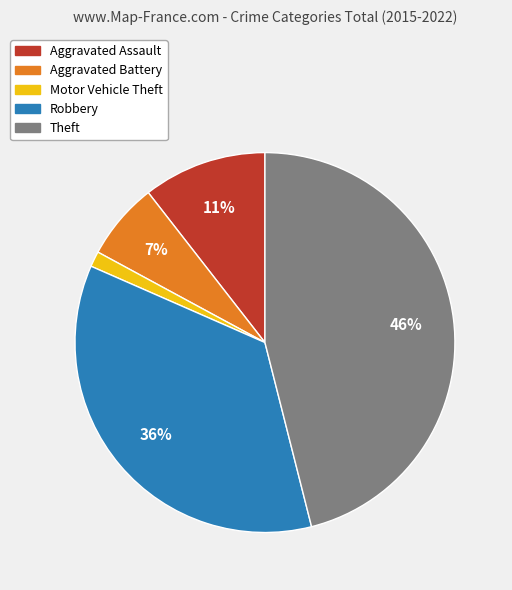

Is there any slice that represents more than half of the pie?

No